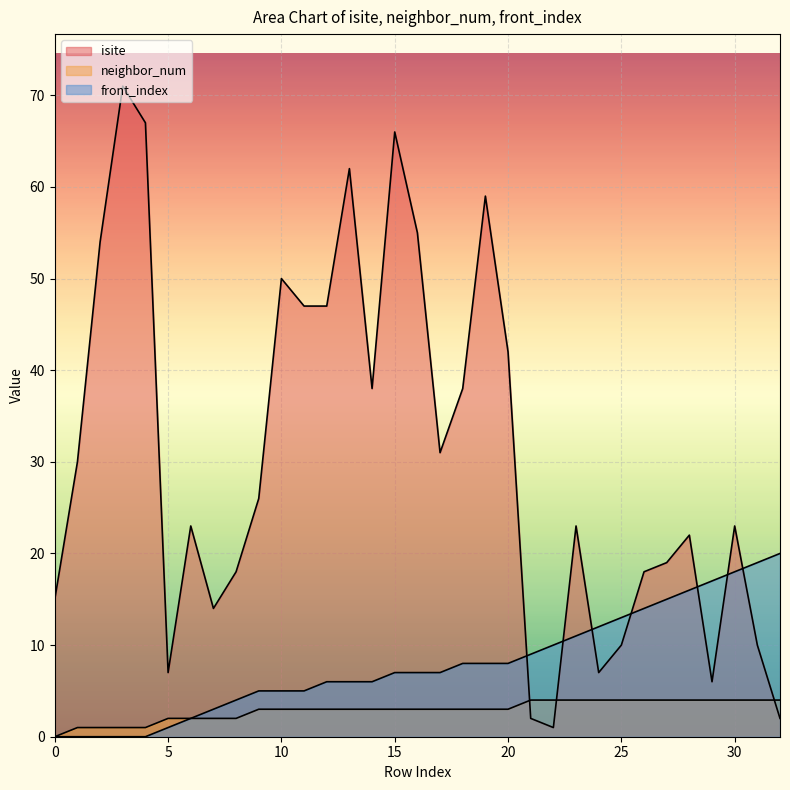

Reading left to right, what are all the values shown in this chart?

isite: 15	30	54	71	67	7	23	14	18	26	50	47	47	62	38	66	55	31	38	59	42	2	1	23	7	10	18	19	22	6	23	10	2
neighbor_num: 0	1	1	1	1	2	2	2	2	3	3	3	3	3	3	3	3	3	3	3	3	4	4	4	4	4	4	4	4	4	4	4	4
front_index: 0	0	0	0	0	1	2	3	4	5	5	5	6	6	6	7	7	7	8	8	8	9	10	11	12	13	14	15	16	17	18	19	20